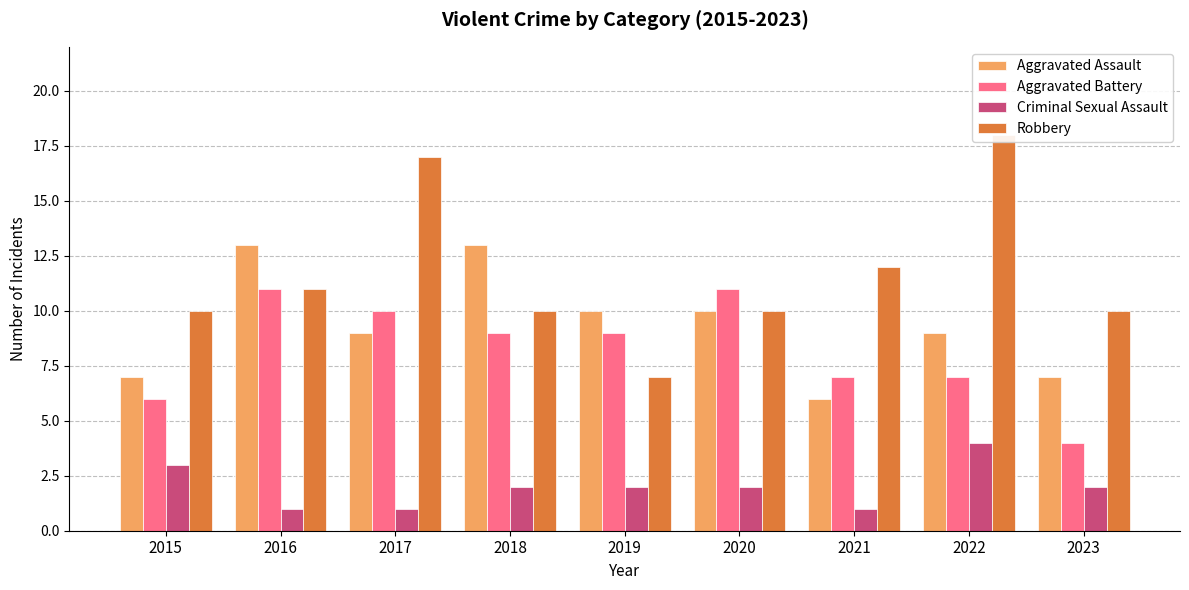

How many data points in Criminal Sexual Assault are less than 2?

3